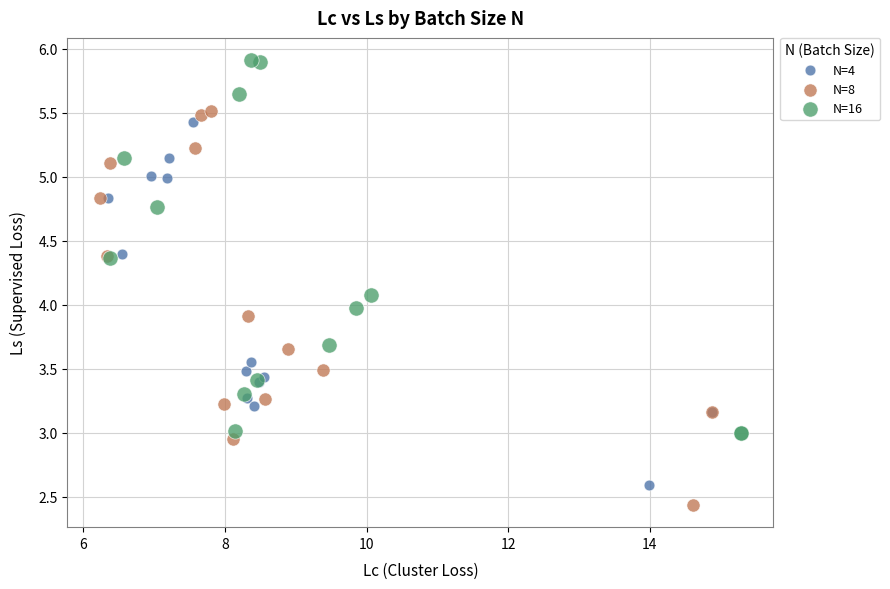

Which series contains the highest Y value?

N=16